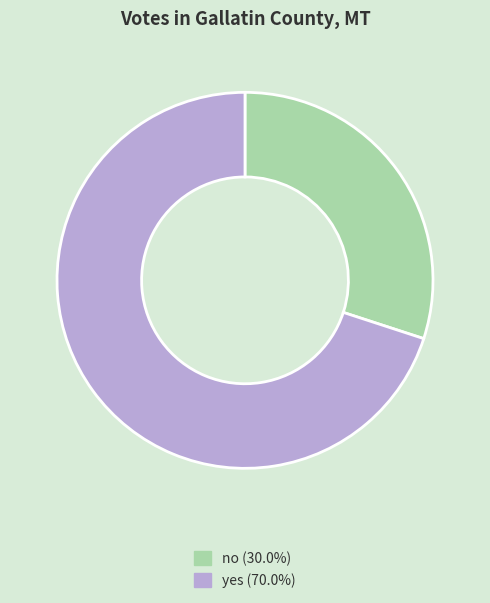

What is the ratio of the value at yes (70.0%) to the value at no (30.0%)?

2.3